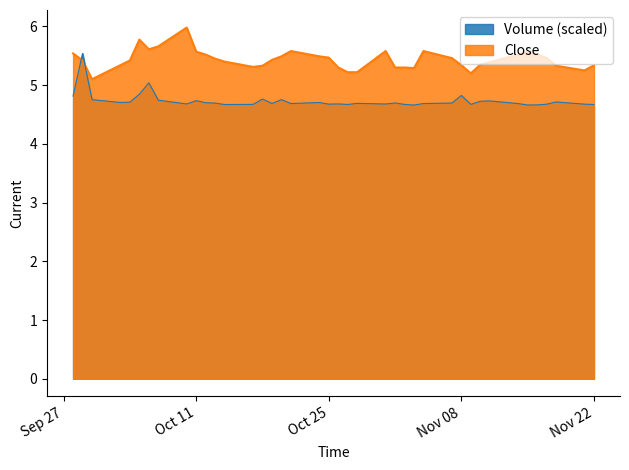

What is the greatest value displayed?

6.0